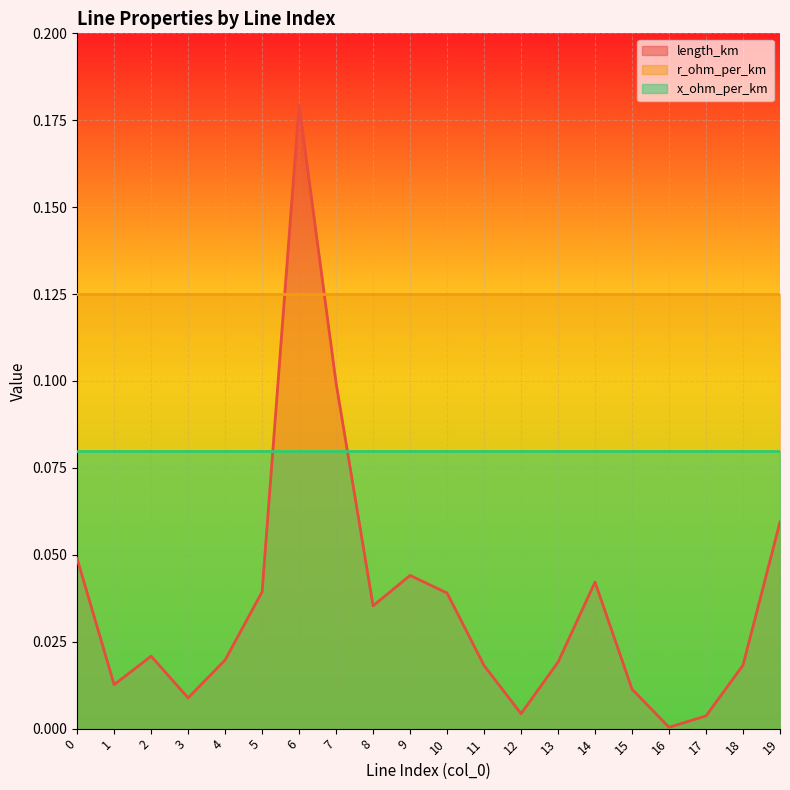

At how many categories does at least one series exceed 0?

20